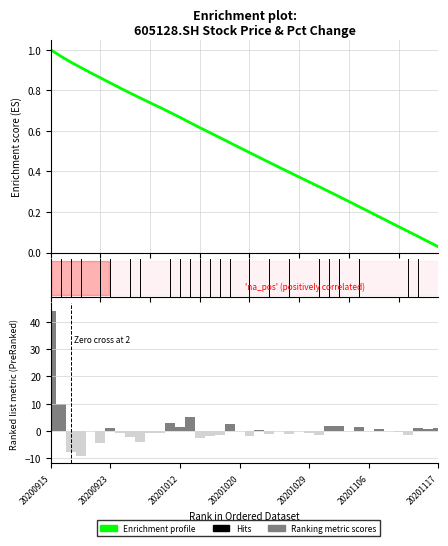

What is the minimum value shown in the chart?

-9.1